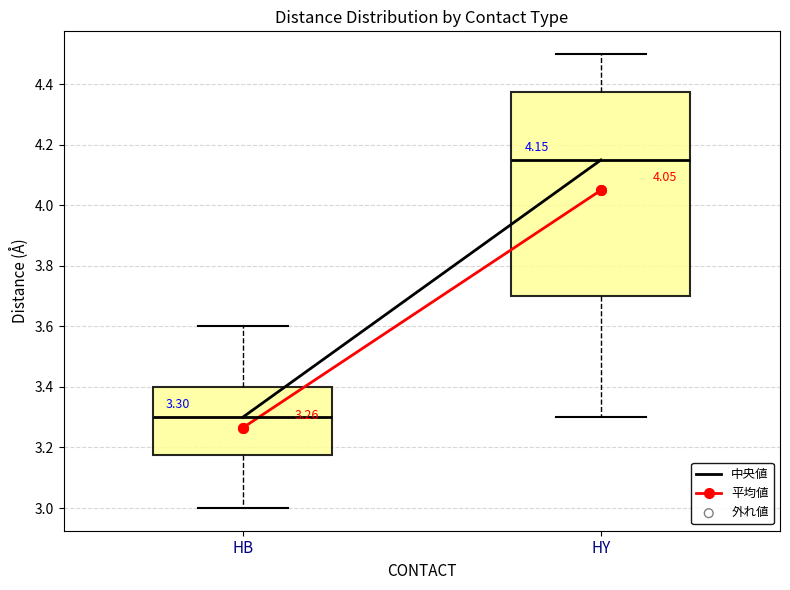

Comparing the boxes themselves (not the whiskers), which one is the tallest?

HY